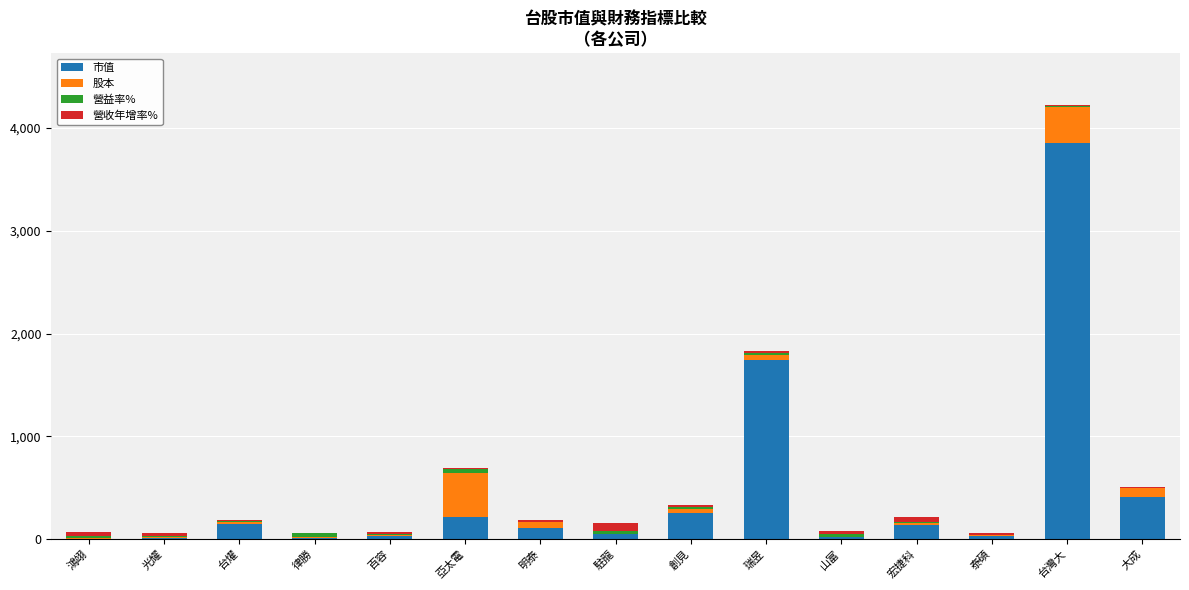

How many data points does each series have?

15